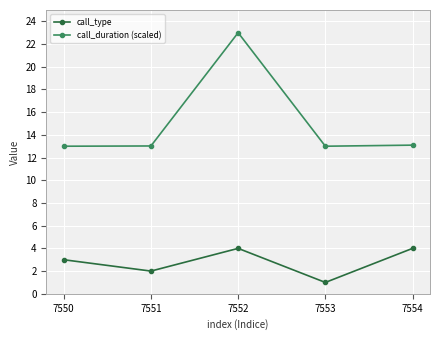

How many lines are shown in the chart?

2